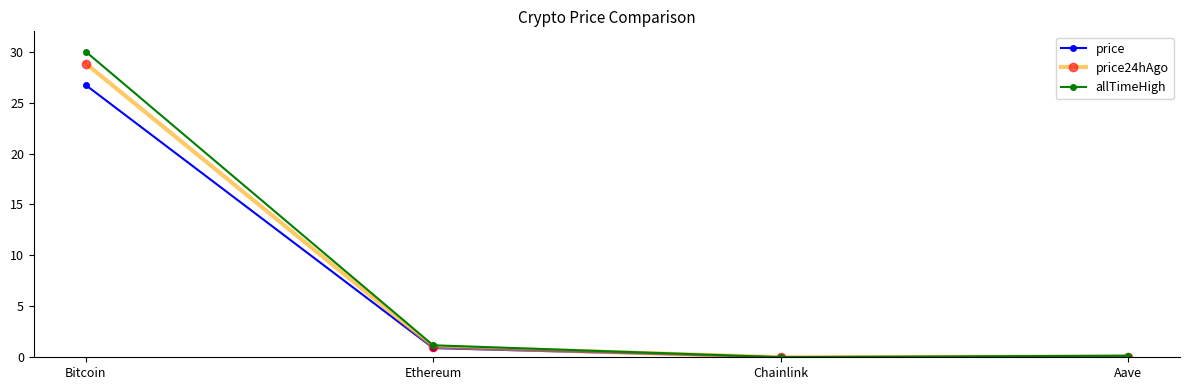

True or false: allTimeHigh has more than 0 interior local peaks.

False